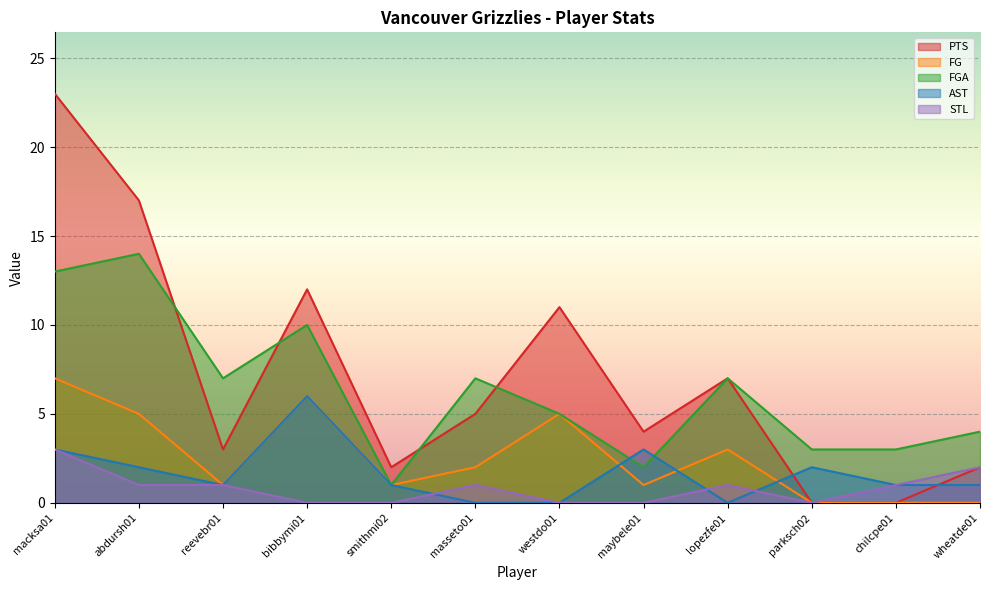

What is the value of the AST point at the 3rd from the left?

1